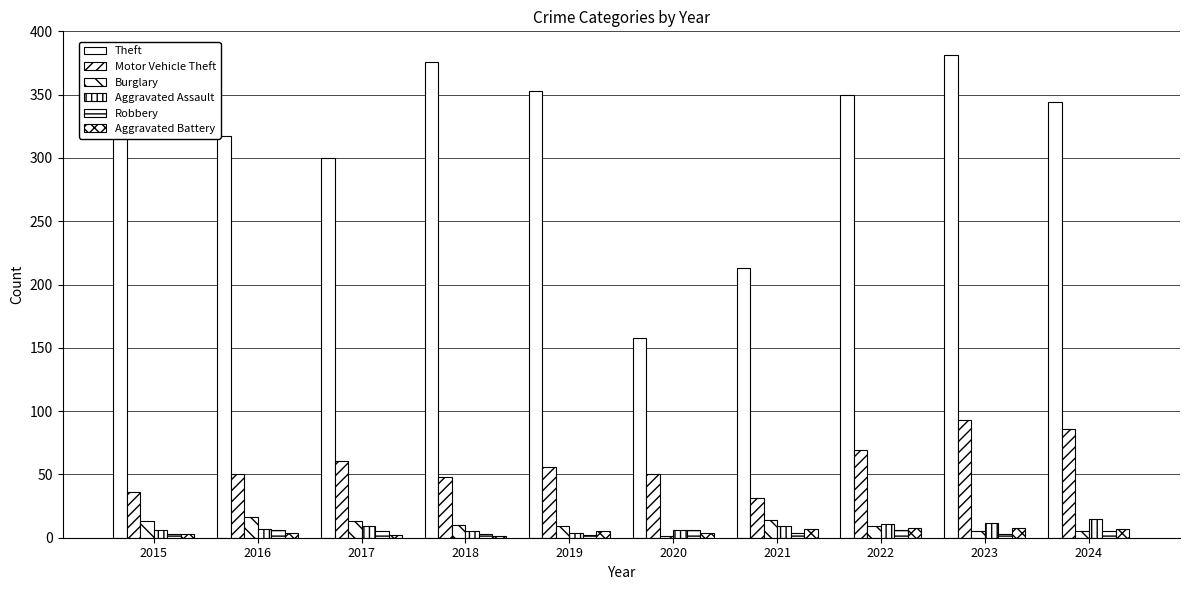

At which category is the sum across all series the highest?

2023